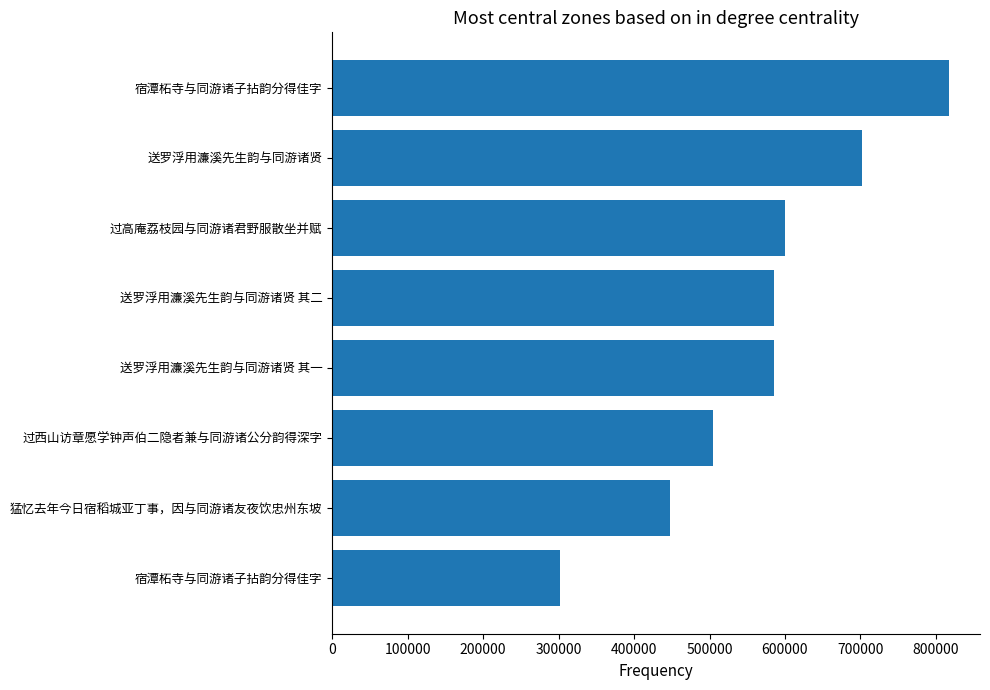

How many values are between 504872 and 702181?

5